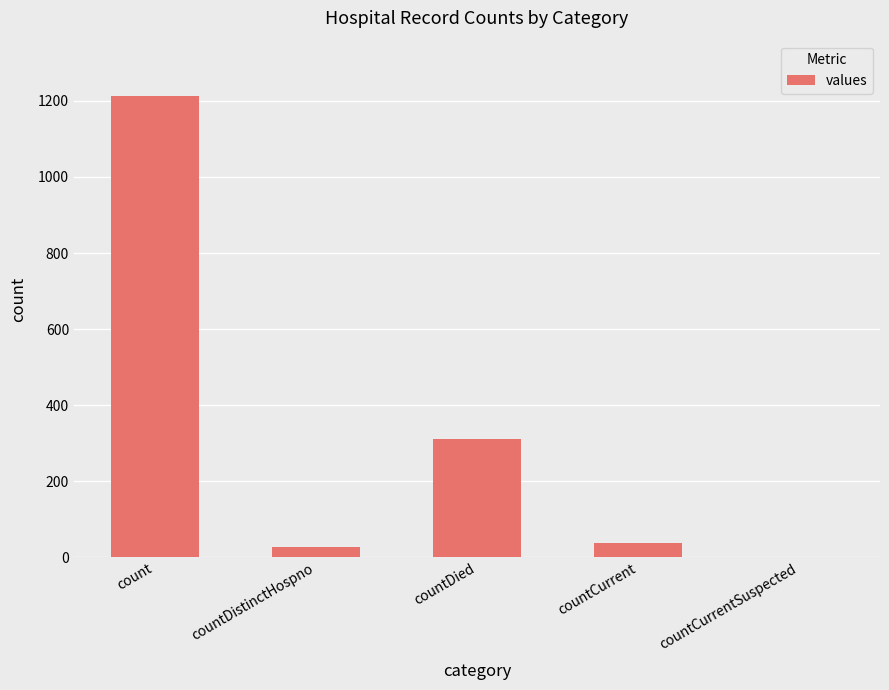

How many distinct data groups are displayed?

1